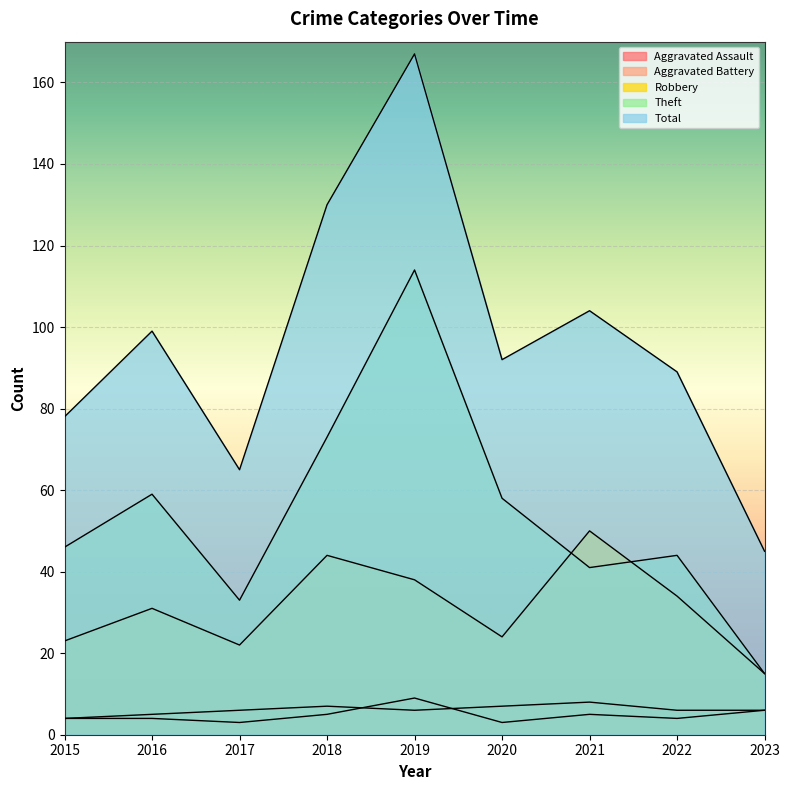

The Theft series shows 34 at 2016. True or false?

False